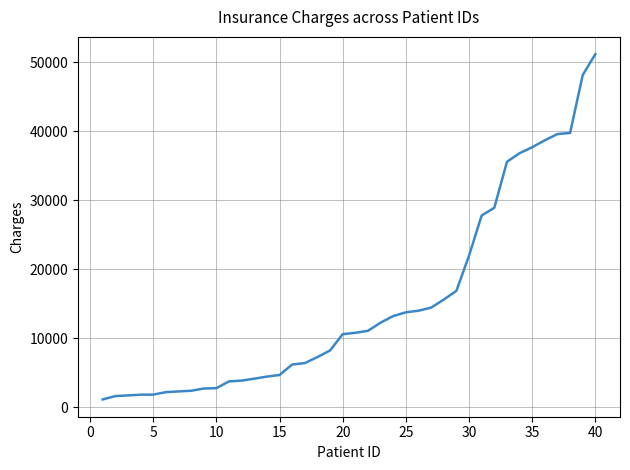

How many distinct data groups are displayed?

1